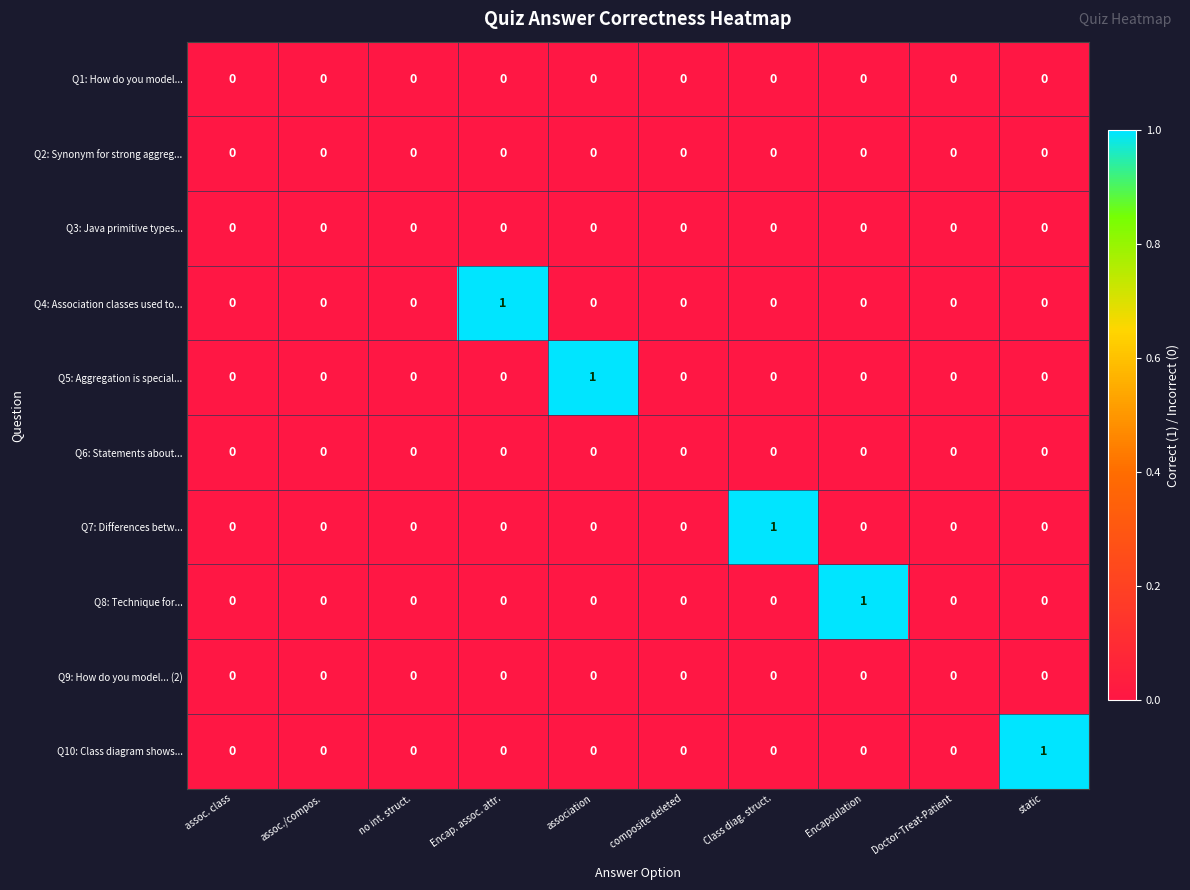

True or false: Q2: Synonym for strong aggreg... has a value of 0 at association.

True